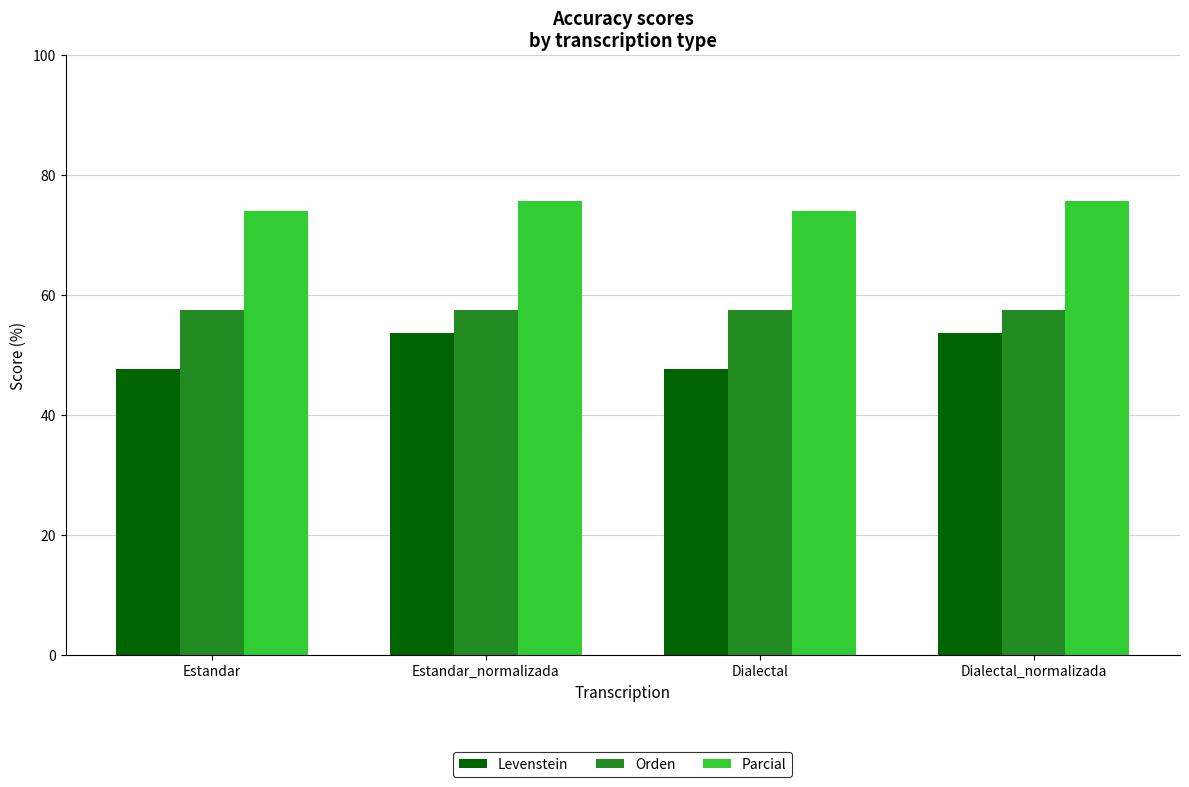

What is the maximum value shown in the chart?

75.6